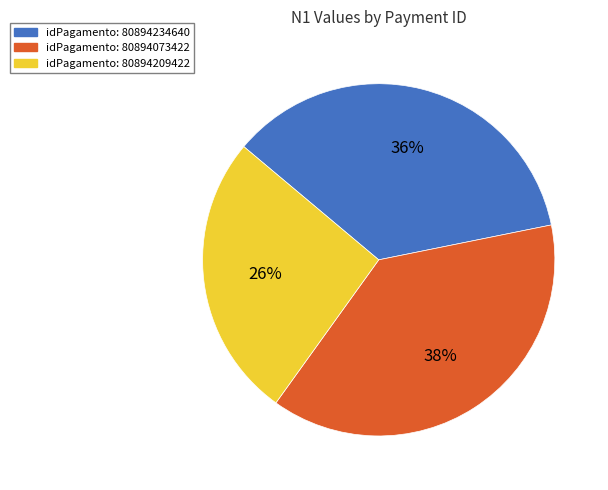

To the nearest percent, what is the average slice percentage?

33%